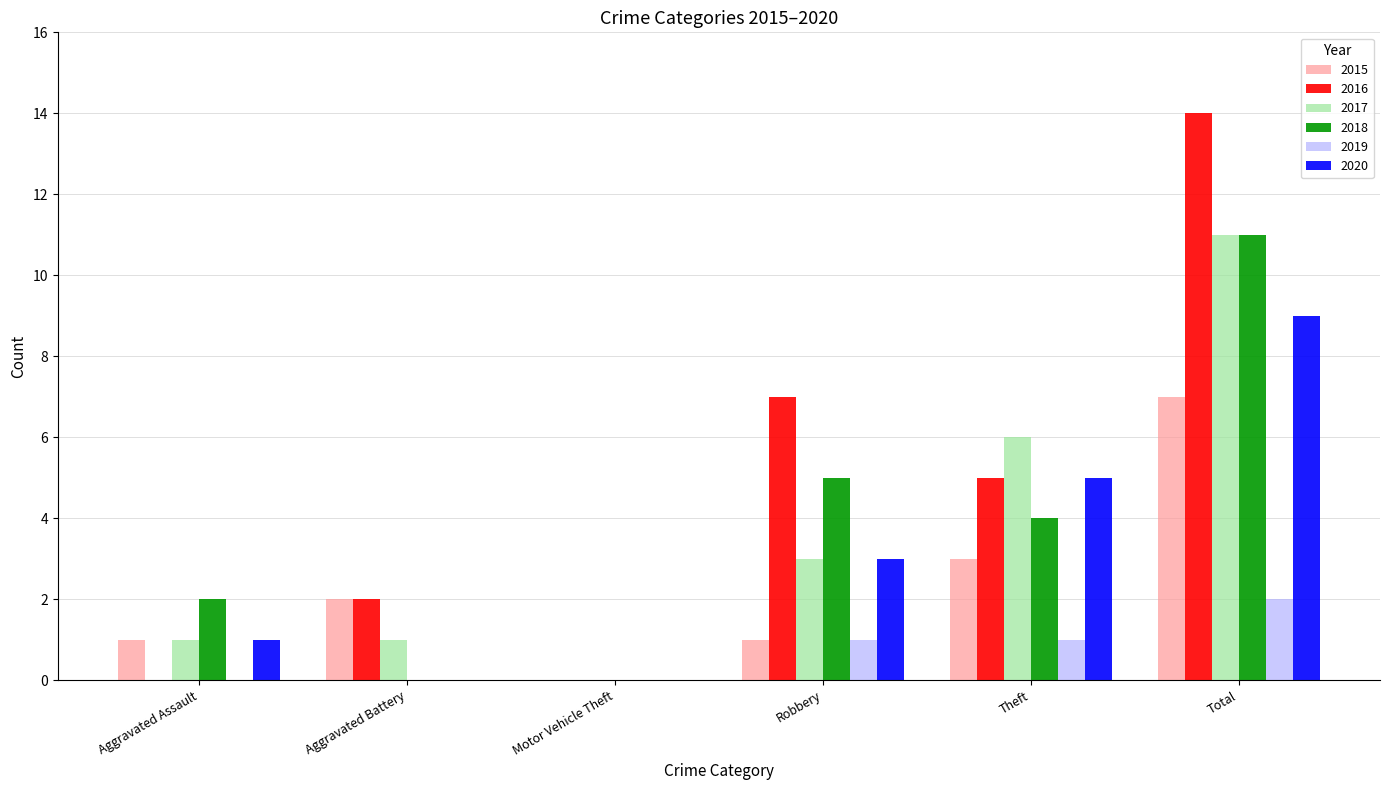

What is the total value across all series at Robbery?

20